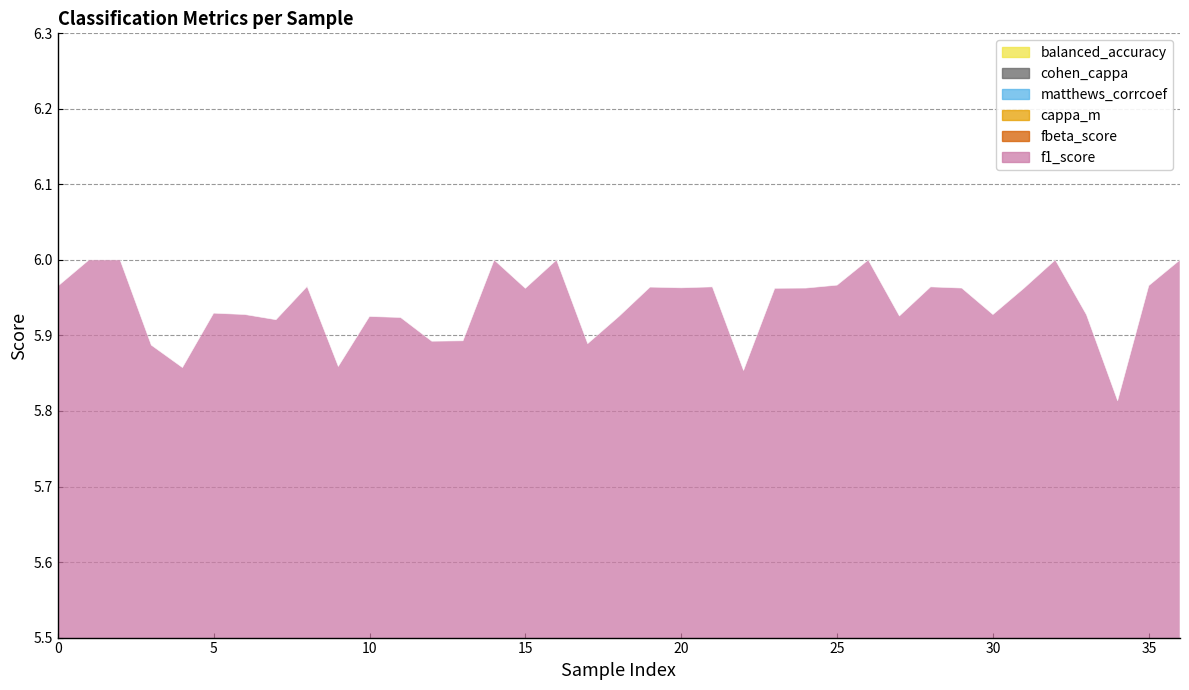

In fbeta_score, how many points are higher than both neighbors (excluding endpoints)?

10